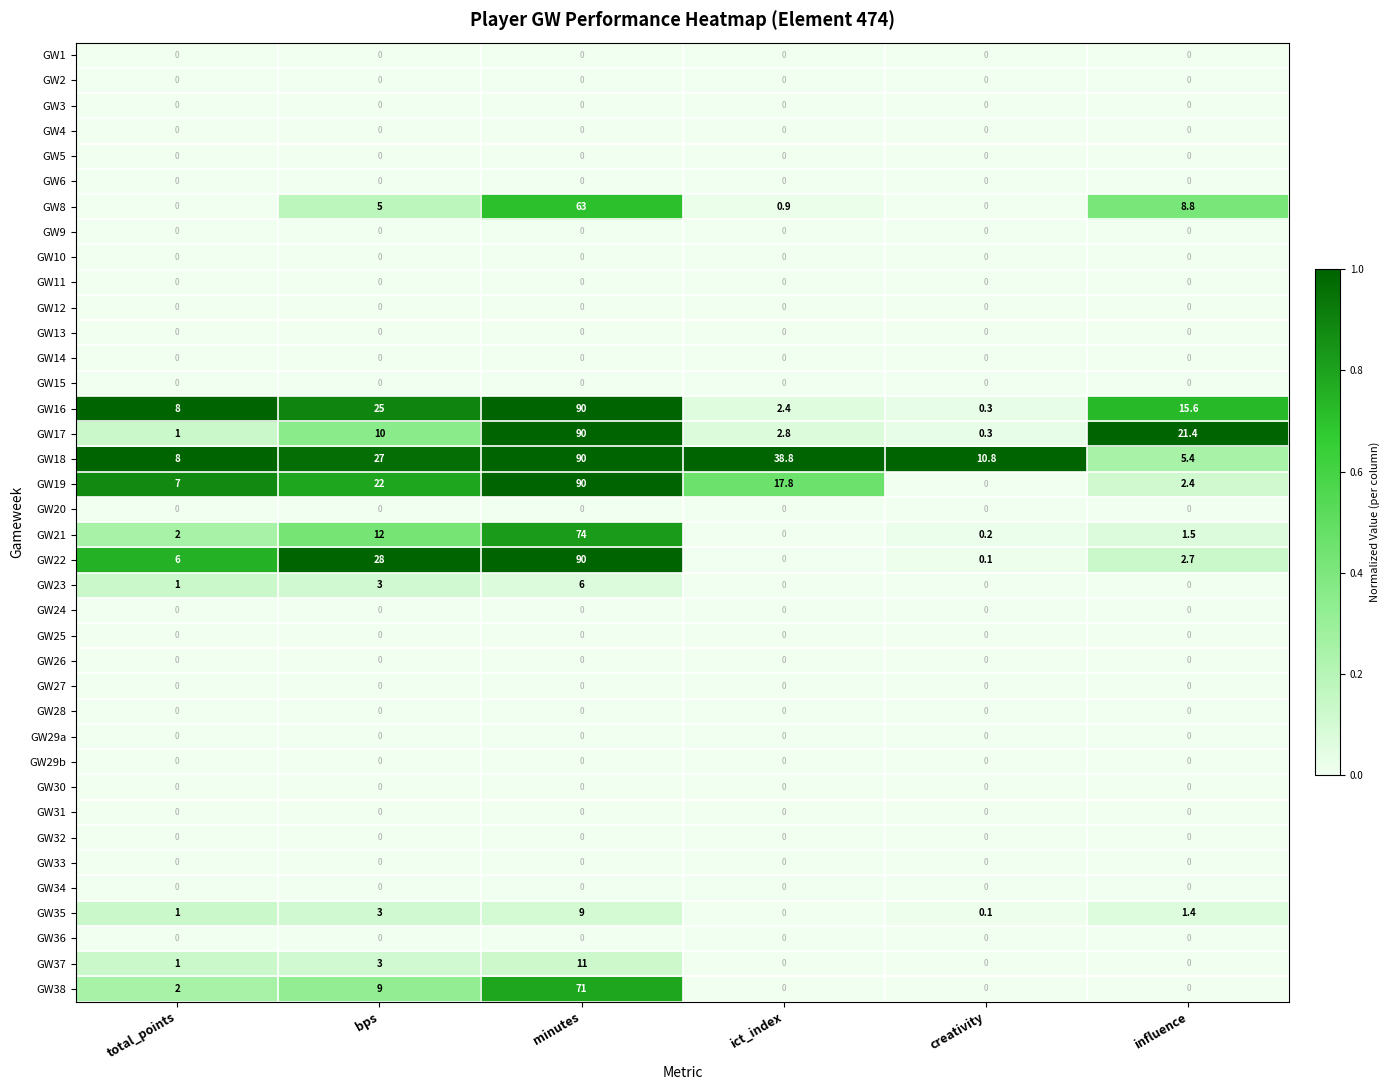

At how many categories does at least one series exceed 5?

6